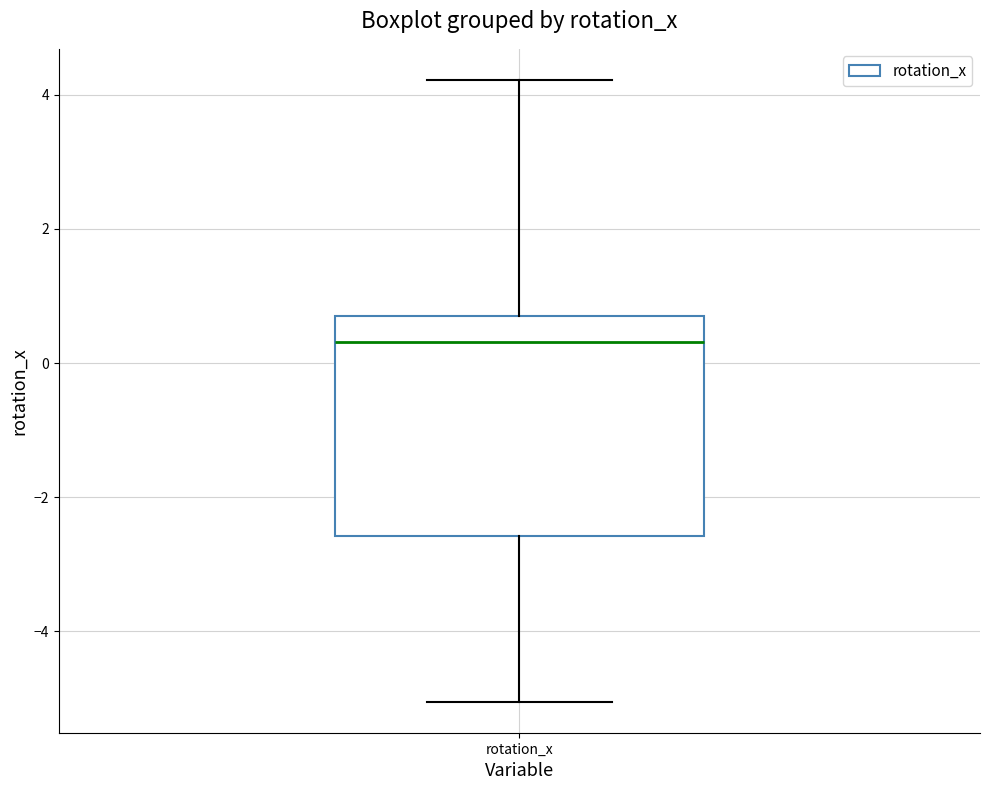

Transcribe this box plot: give where the median line is, the range the box spans, and where the two whiskers end, as read against the y-axis. The values are not printed on the chart, so give them approximately, as read against the axis.

median 0.4, box -2.6 to 0.6, whiskers -5.0 to 4.2